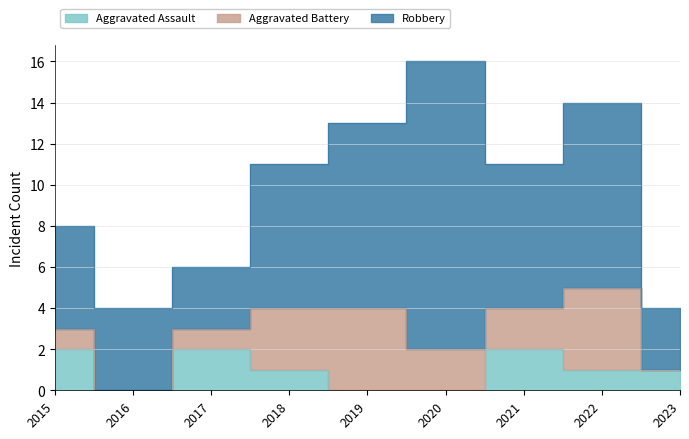

Which label corresponds to the largest value in the chart?

2020